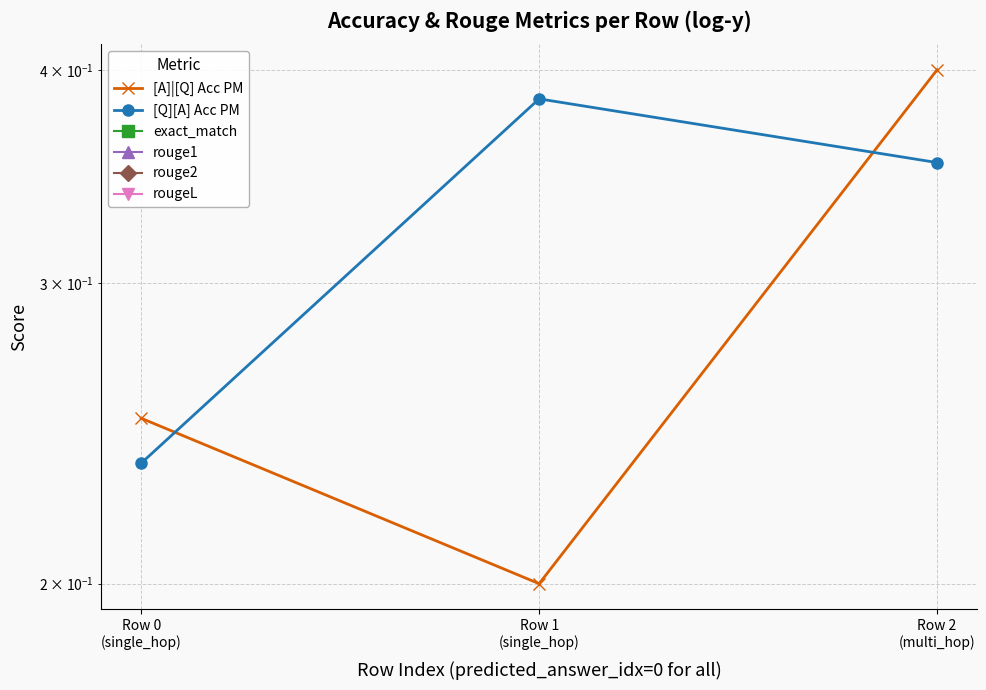

What are all the series names shown in the legend?

[A]|[Q] Acc PM, [Q][A] Acc PM, exact_match, rouge1, rouge2, rougeL